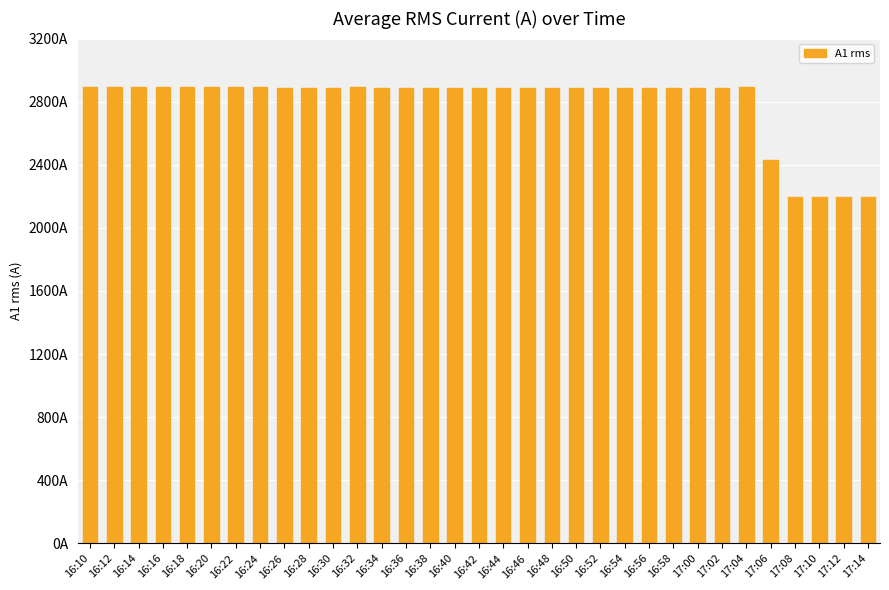

Are the bars horizontal?

No